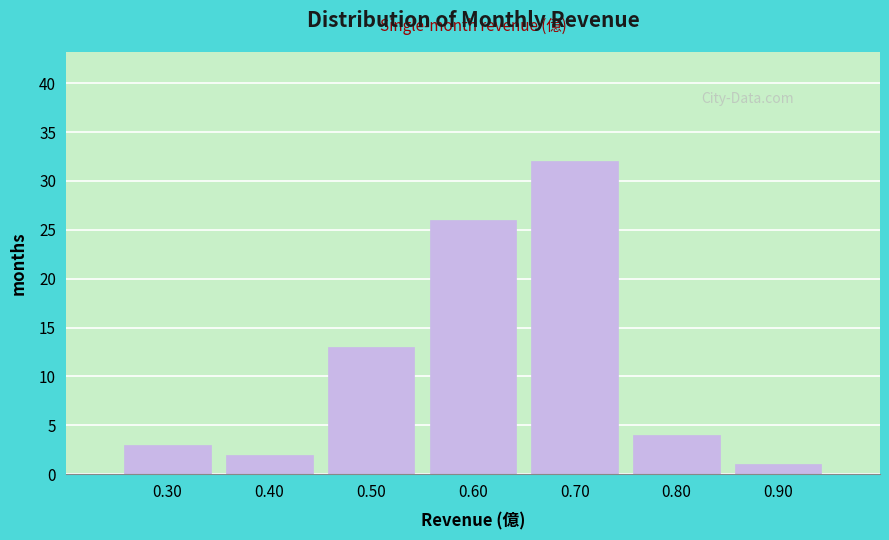

Reading left to right, list every bar in this chart as the range it spans on the x-axis followed by its height. The values are not printed on the chart, so give them approximately, as read against the axis.

0.25 to 0.35: 3
0.35 to 0.45: 2
0.45 to 0.55: 13
0.55 to 0.65: 26
0.65 to 0.75: 32
0.75 to 0.85: 4
0.85 to 0.95: 1